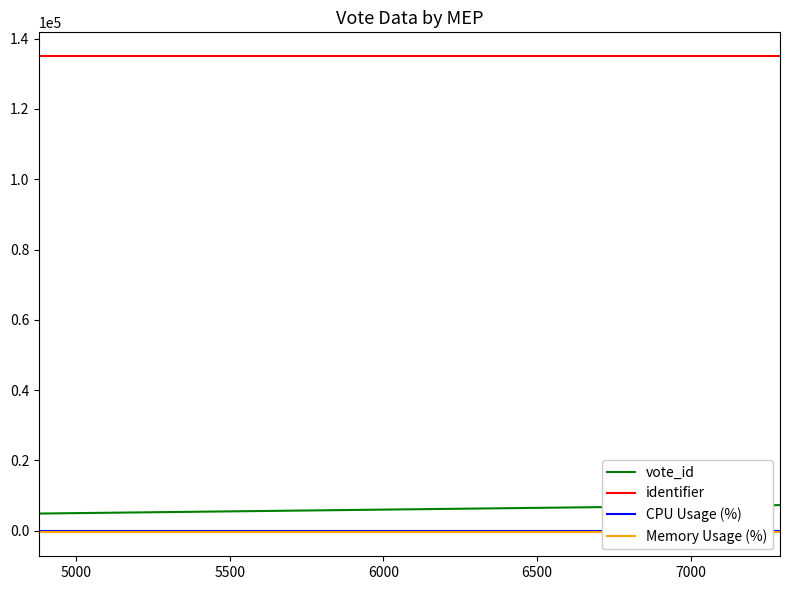

True or false: vote_id and identifier intersect in this chart.

False